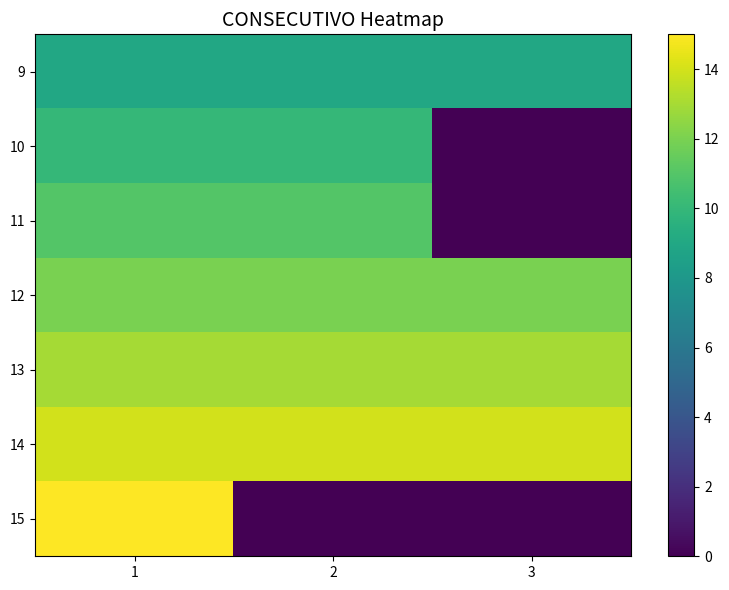

Which category has the highest value across all series?

1